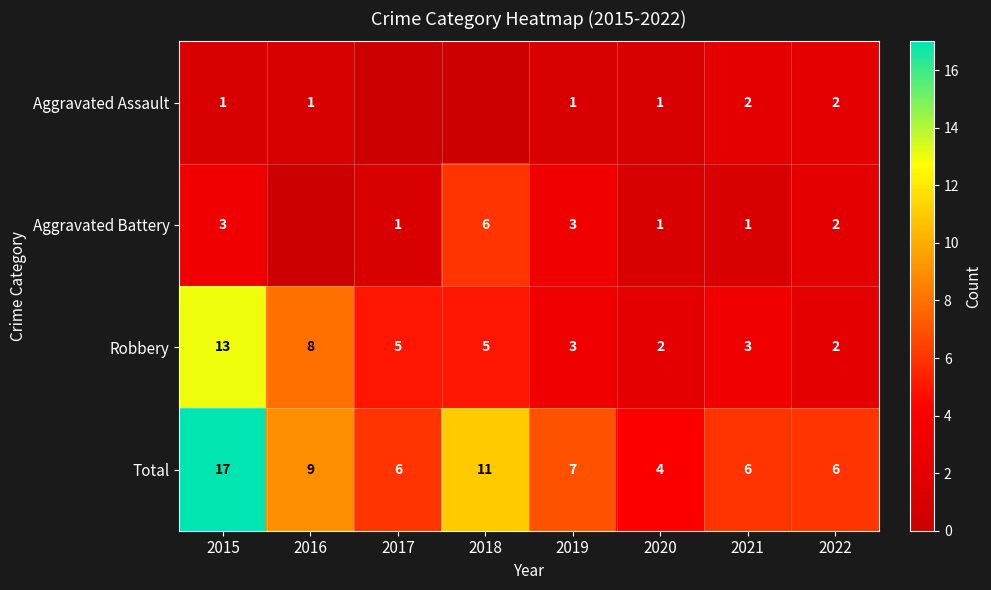

At 2015, list the series in order from largest to smallest.

Total, Robbery, Aggravated Battery, Aggravated Assault